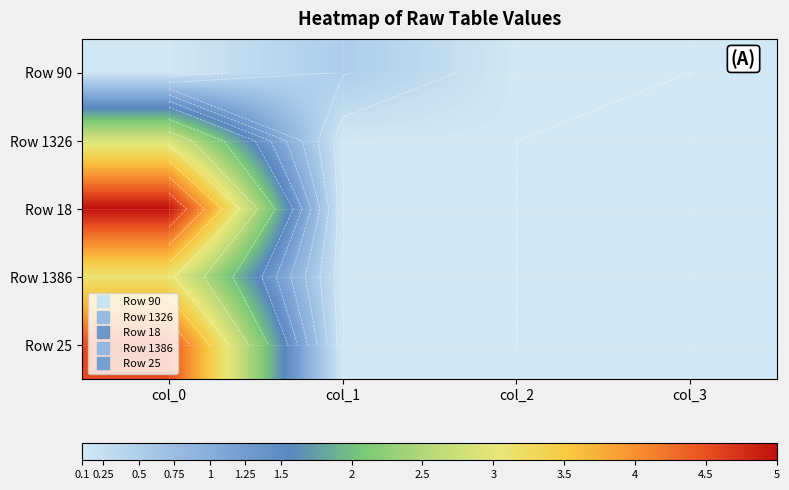

What is the spread (max minus min) of values at col_0?

4.9